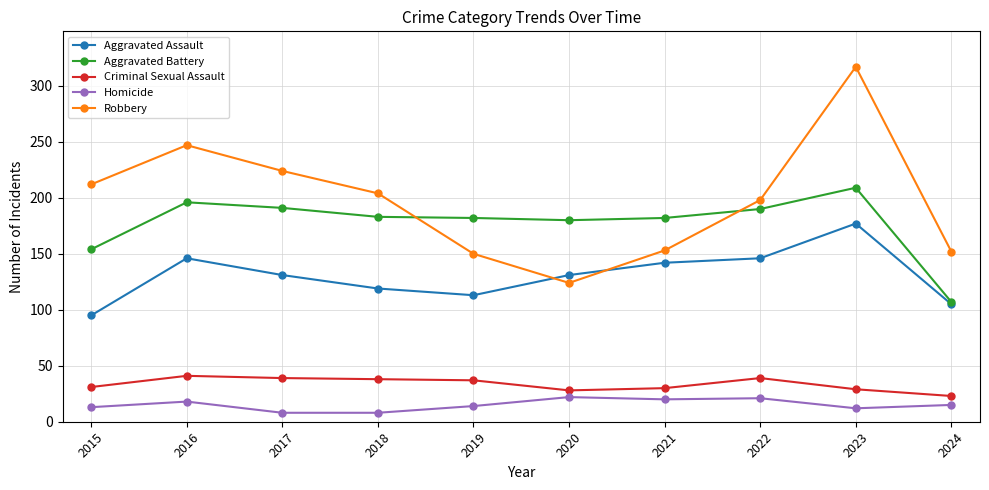

Does the chart display data point markers on the line(s)?

Yes